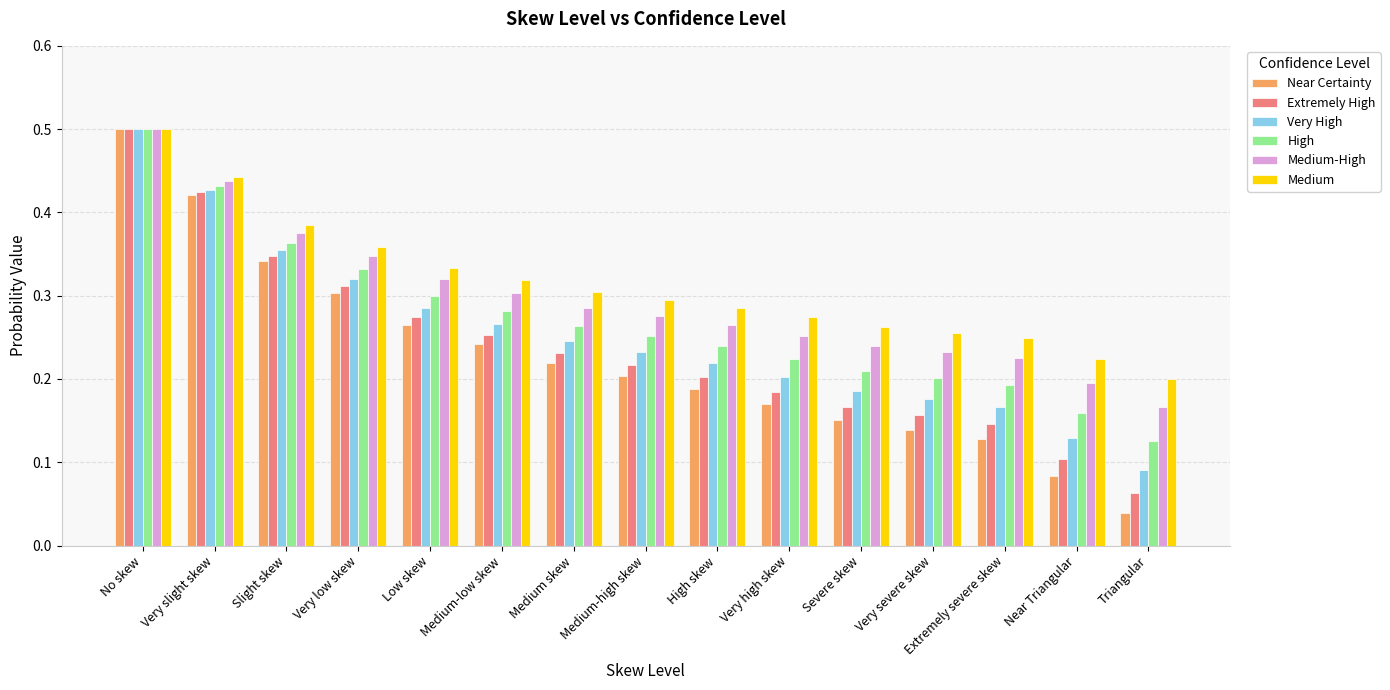

What position from the left is Slight skew?

3